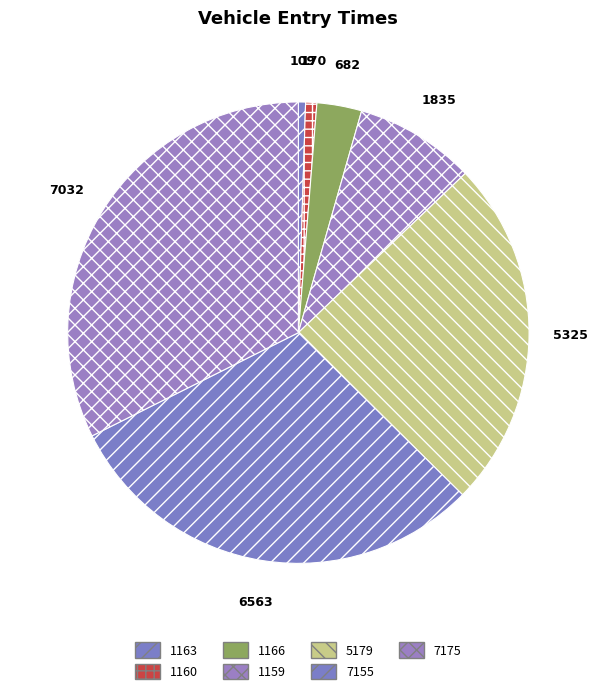

Count the number of slices in the pie.

7